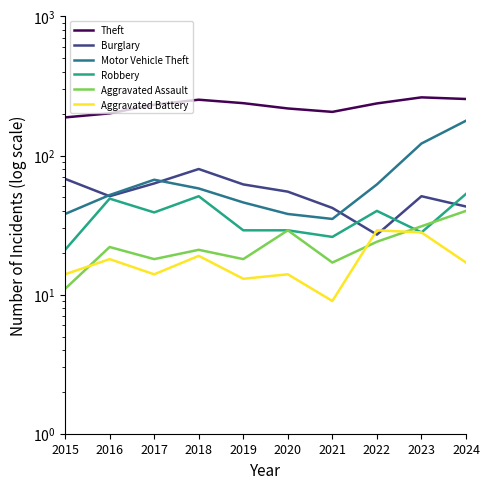

True or false: Motor Vehicle Theft and Aggravated Assault cross at least once.

False